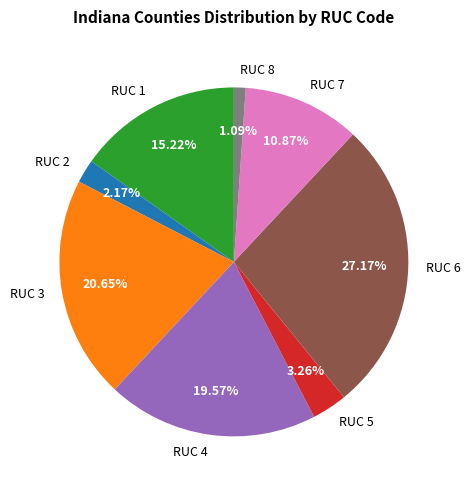

Which category has the smallest portion of the pie?

RUC 8